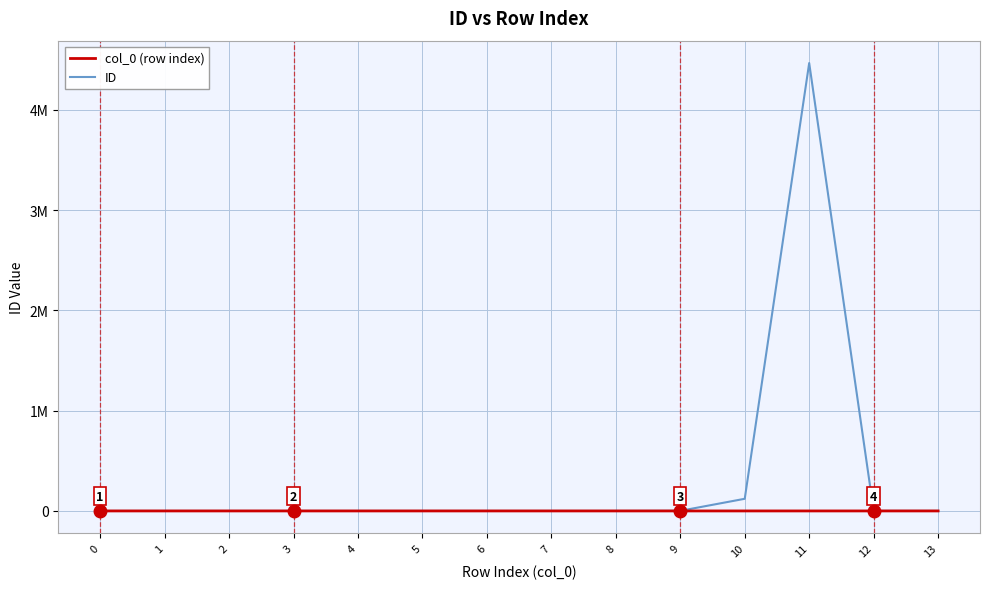

Which category has the highest value across all series?

11